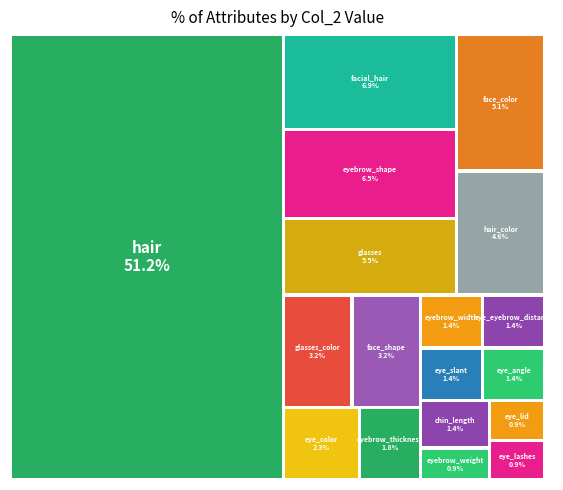

True or false: eye_lashes accounts for 1% of the total.

True